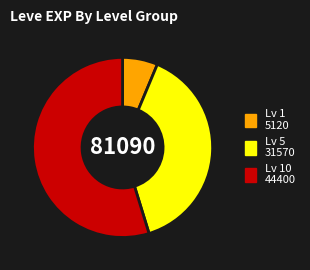

Does any single category account for the majority?

Yes